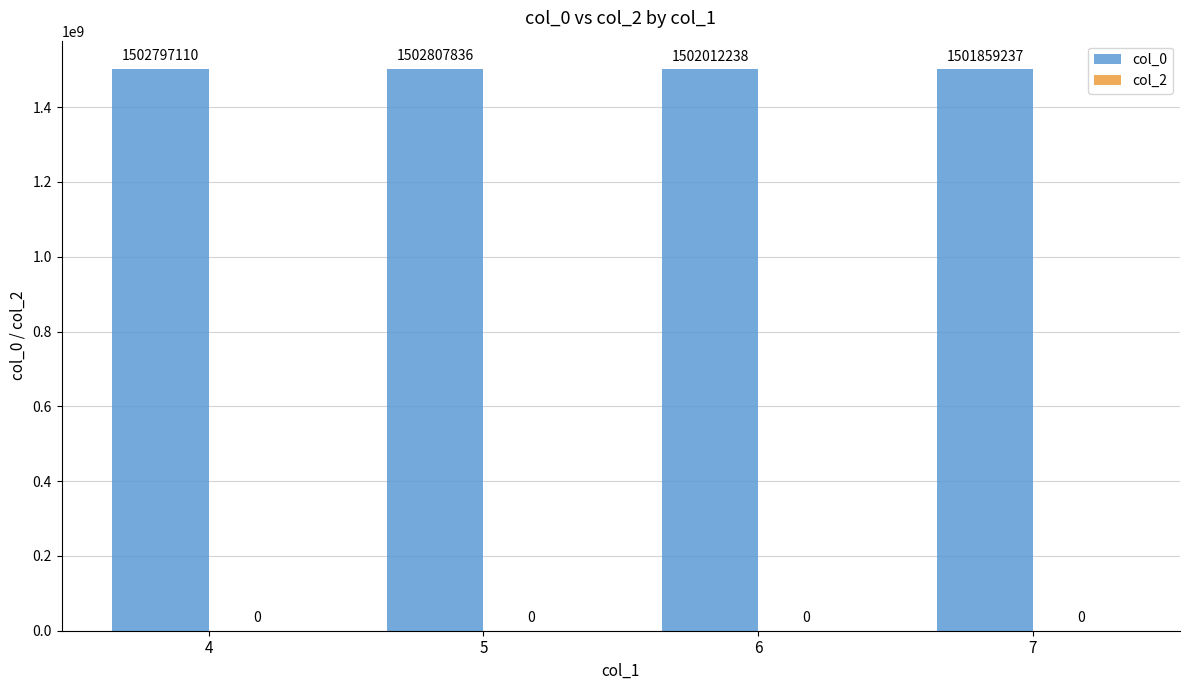

What is the greatest value displayed?

1502807835.5